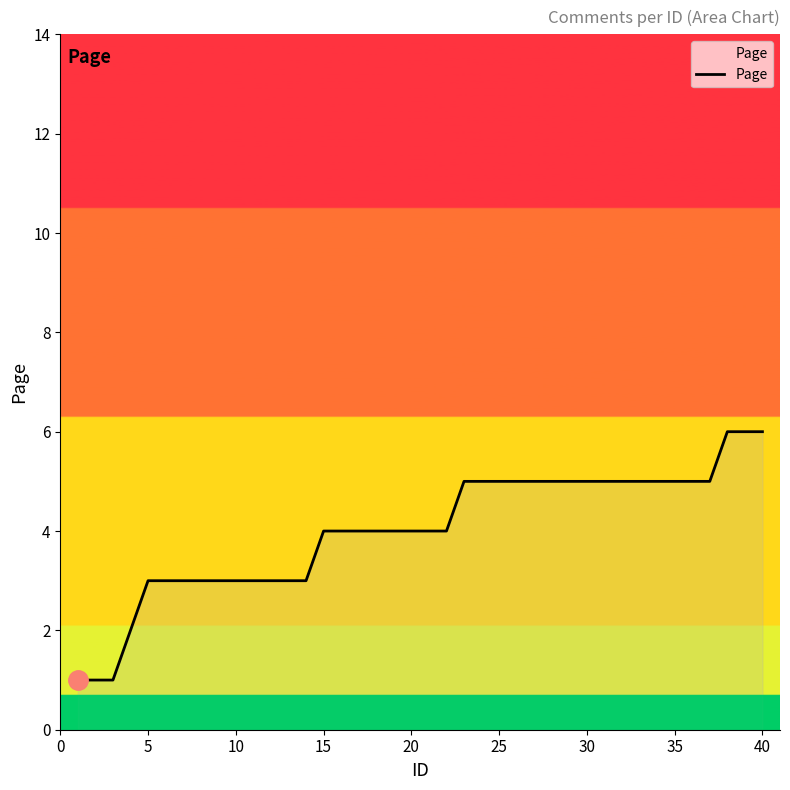

What is the maximum value shown in the chart?

6